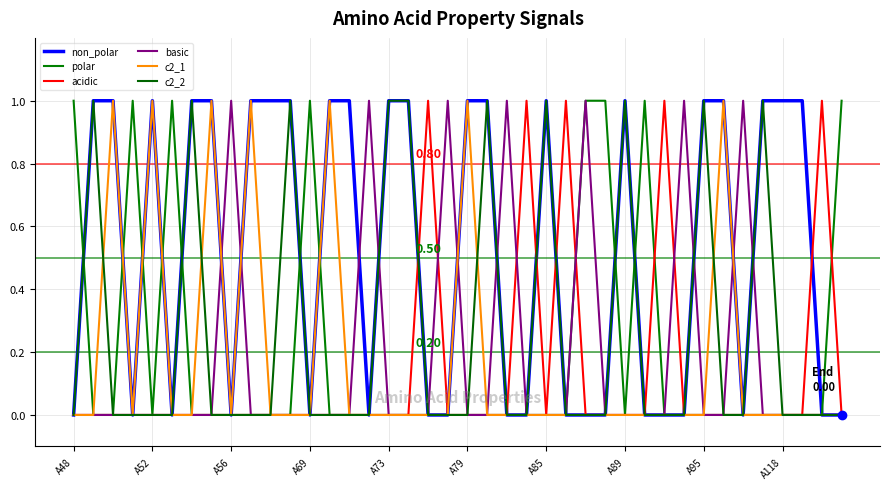

In basic, how many points are higher than both neighbors (excluding endpoints)?

7